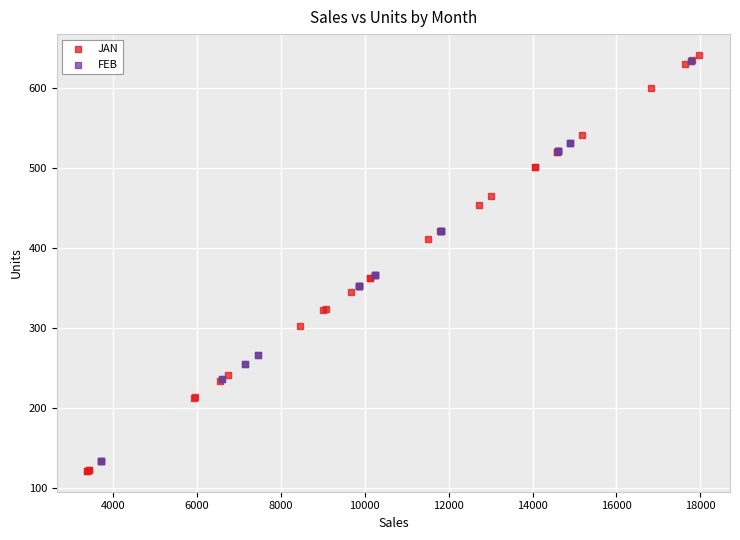

What are all the series names shown in the legend?

JAN, FEB